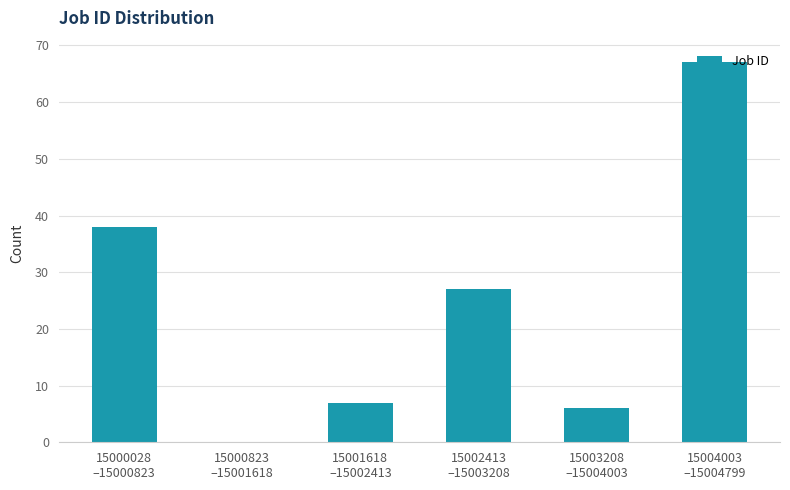

What is the maximum value shown in the chart?

67